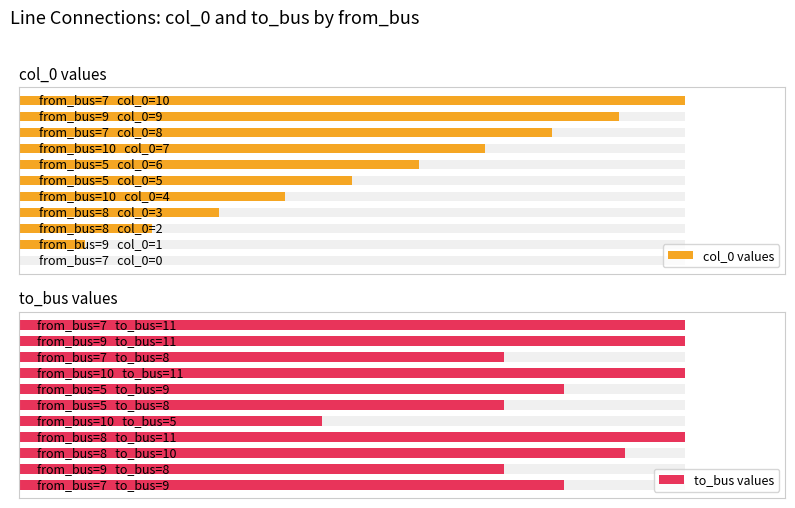

Rank the series by their maximum value, from highest to lowest.

to_bus values, col_0 values